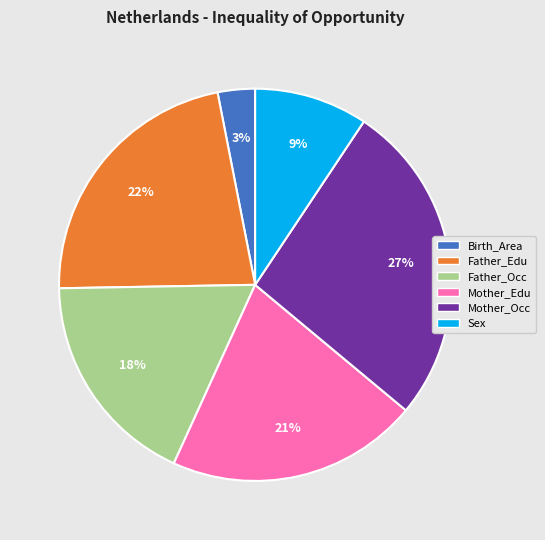

To the nearest percent, what is the combined percentage of Father_Occ and Mother_Occ?

45%